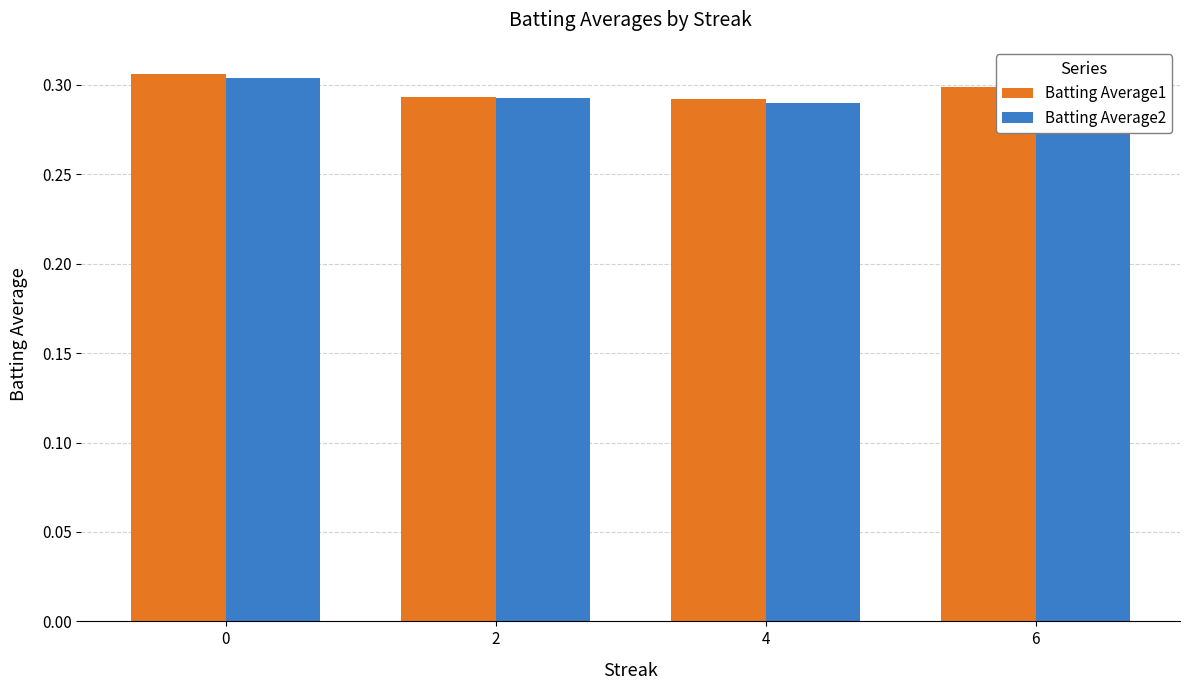

What is the total value across all series at 4?

0.6